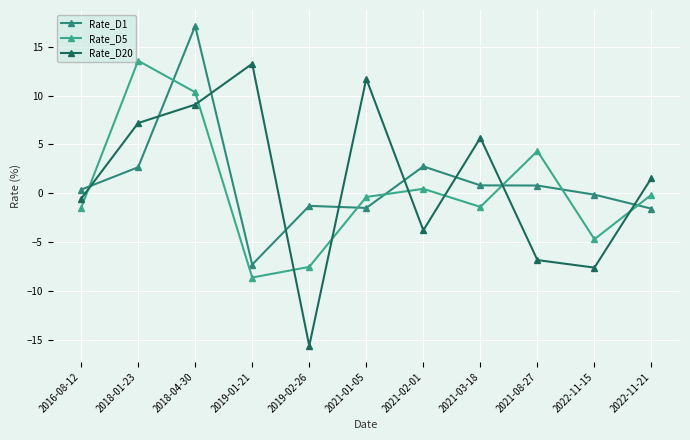

Reading left to right, extract all data points from this chart.

Rate_D1: 2016-08-12=0.4	2018-01-23=2.7	2018-04-30=17.1	2019-01-21=-7.3	2019-02-26=-1.3	2021-01-05=-1.5	2021-02-01=2.8	2021-03-18=0.8	2021-08-27=0.8	2022-11-15=-0.1	2022-11-21=-1.6
Rate_D5: 2016-08-12=-1.5	2018-01-23=13.6	2018-04-30=10.3	2019-01-21=-8.6	2019-02-26=-7.5	2021-01-05=-0.4	2021-02-01=0.5	2021-03-18=-1.4	2021-08-27=4.3	2022-11-15=-4.7	2022-11-21=-0.1
Rate_D20: 2016-08-12=-0.6	2018-01-23=7.2	2018-04-30=9.1	2019-01-21=13.2	2019-02-26=-15.6	2021-01-05=11.7	2021-02-01=-3.8	2021-03-18=5.7	2021-08-27=-6.8	2022-11-15=-7.6	2022-11-21=1.6